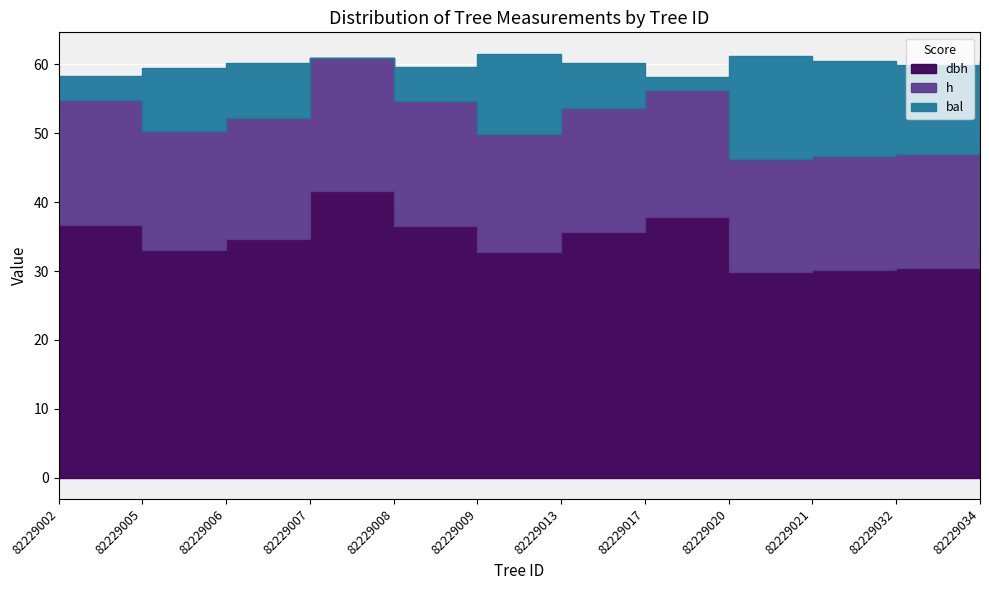

List the series in order of their overall mean, lowest first.

bal, h, dbh